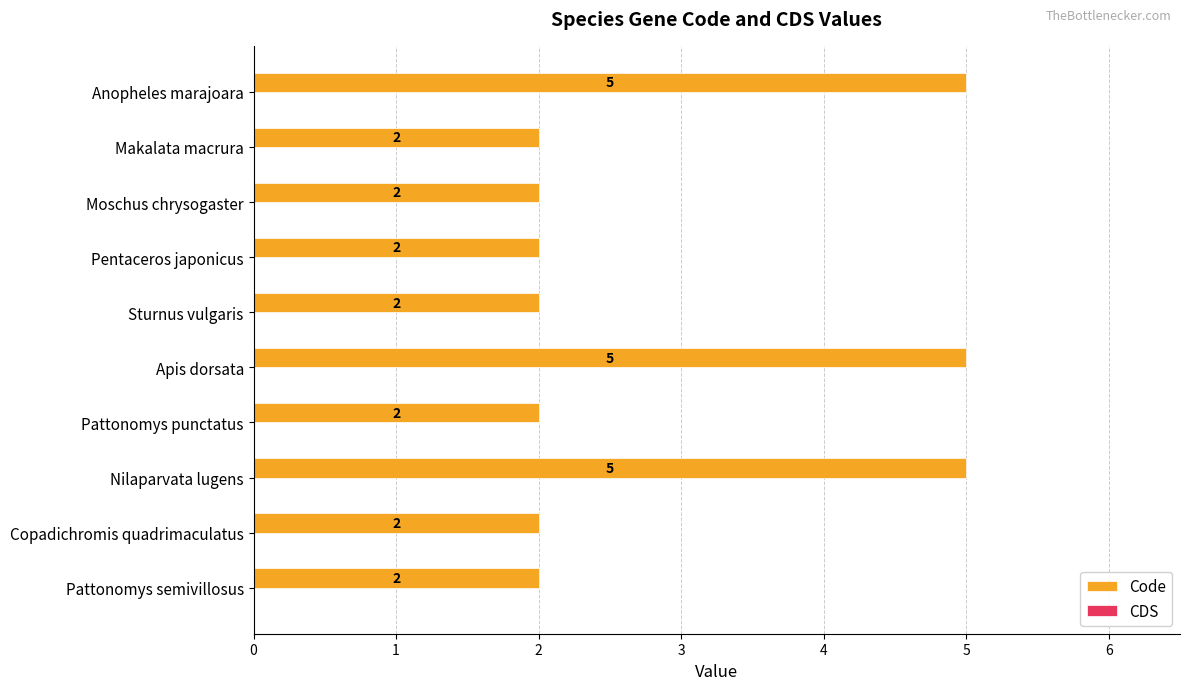

What is the ratio of the value at Apis dorsata to the value at Sturnus vulgaris?

2.5